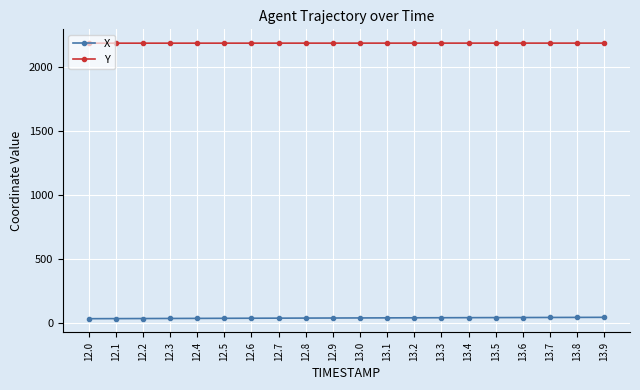

What is the total value across all series at 12.8?

2222.2